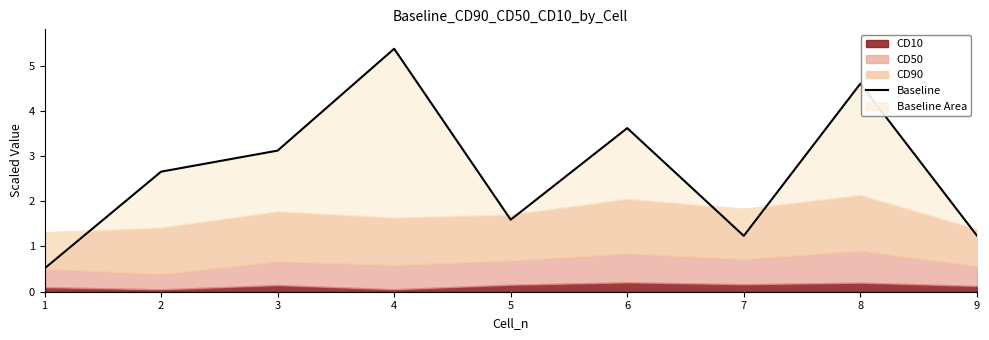

What is the value of the 8th point from the left?

4.6